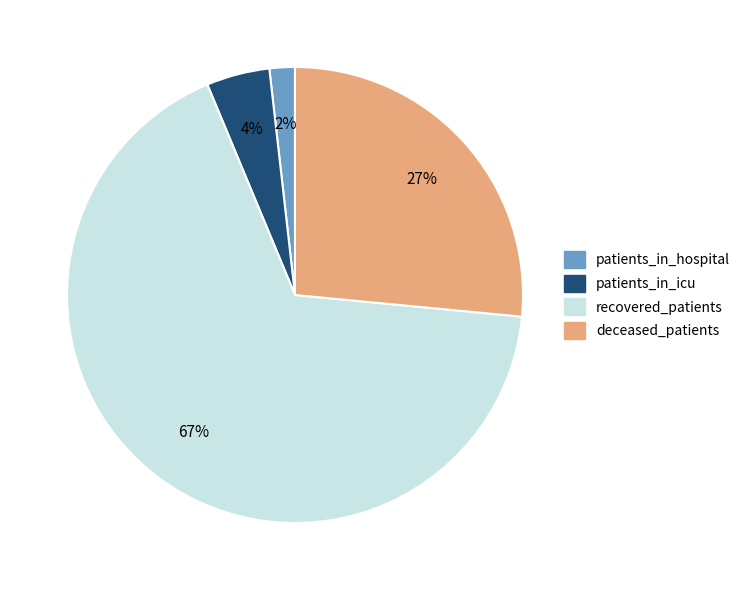

True or false: patients_in_hospital accounts for 10% of the total.

False